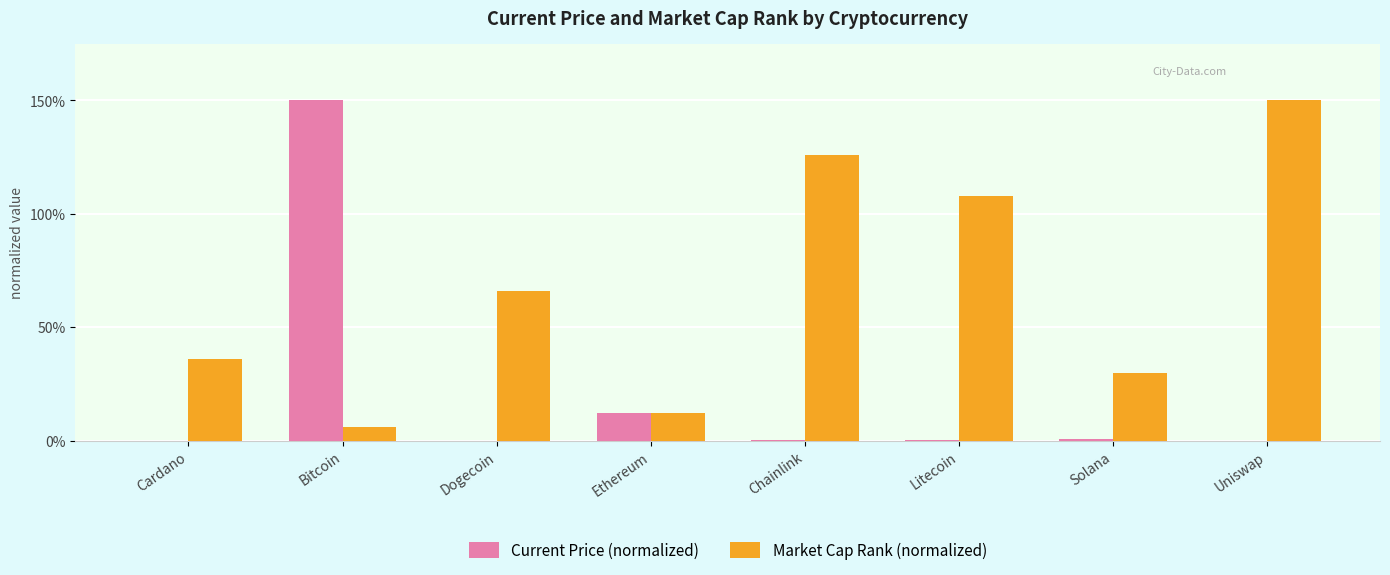

At which label is Current Price (normalized) closest to 75?

Ethereum